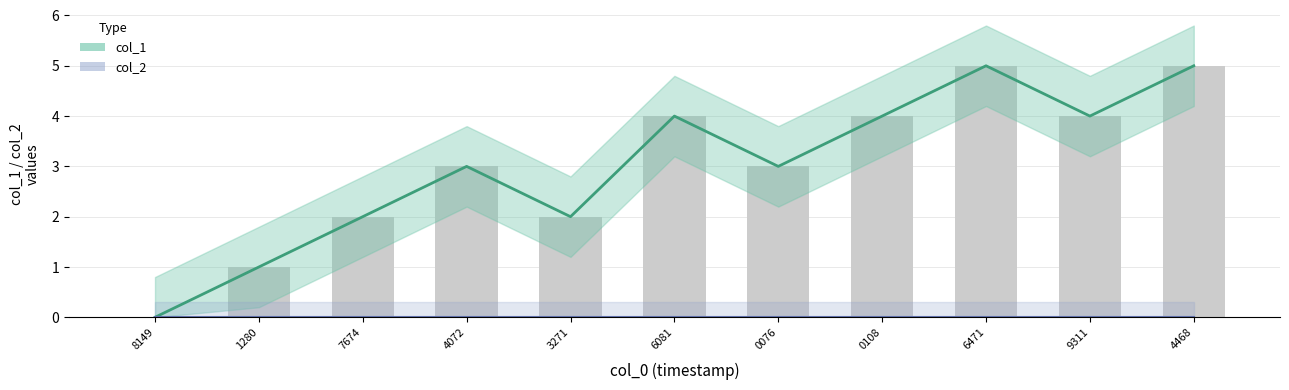

What is the ratio of the value at 7674 to the value at 0076?

0.7